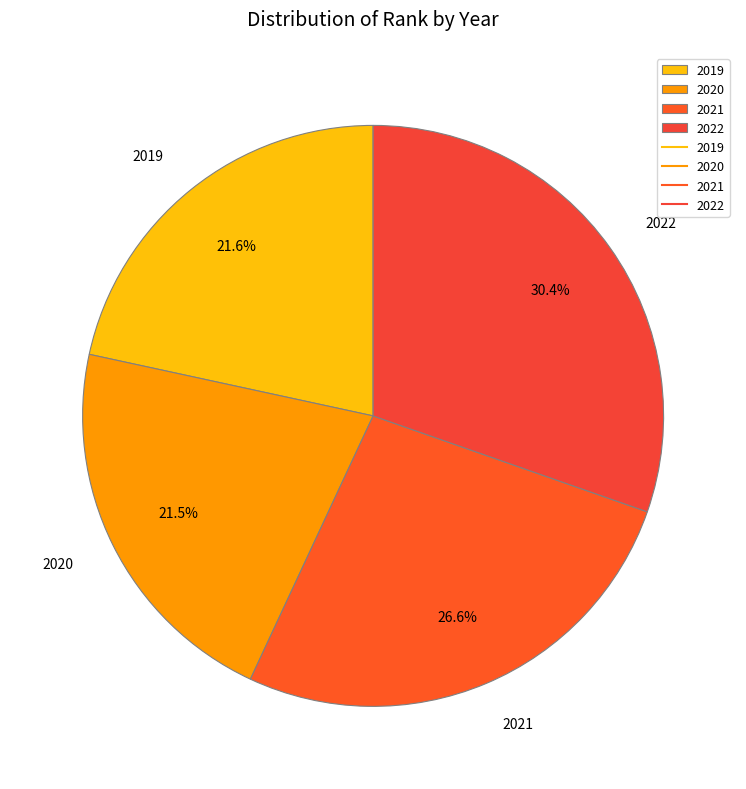

Combined, what portion of the pie is 2022 and 2021?

56.9%